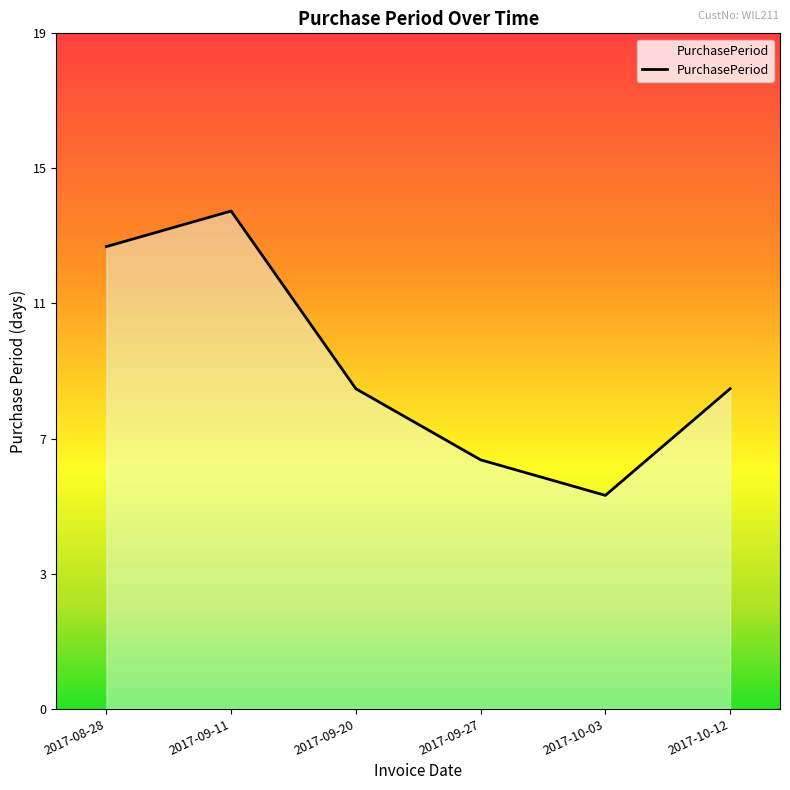

At which label does the data first exceed 9?

2017-08-28